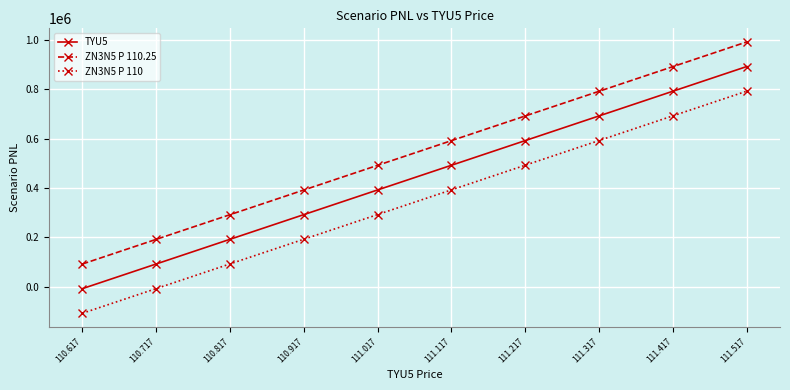

True or false: TYU5 has a value of 792187.5 at 111.417.

True